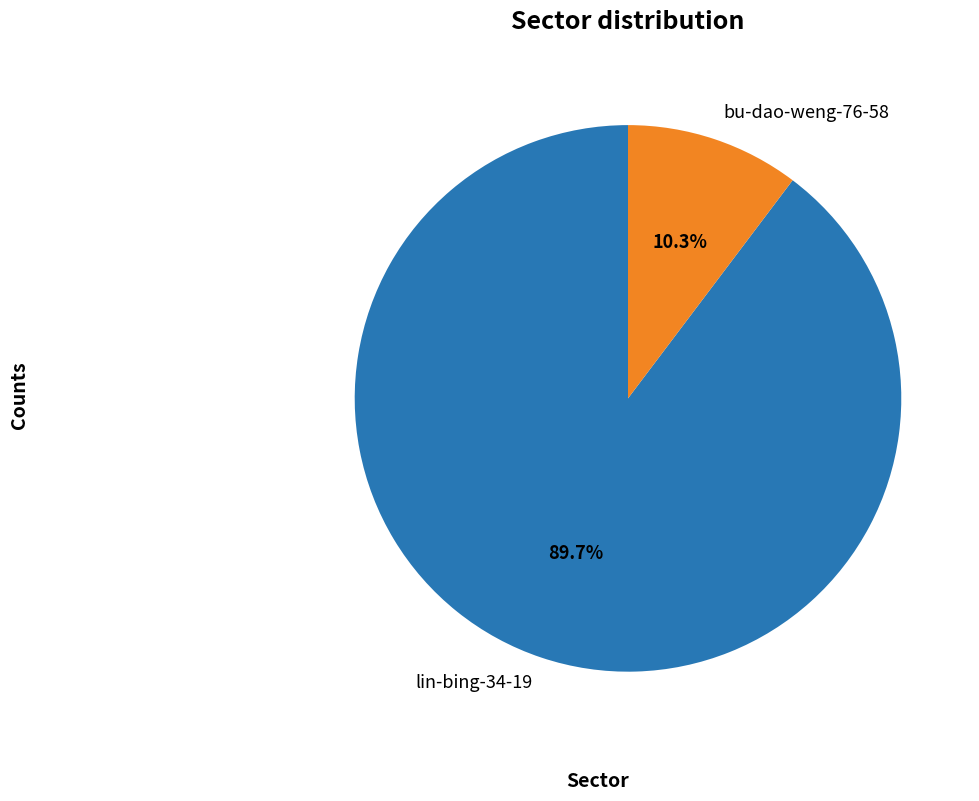

How many segments does this pie chart have?

2